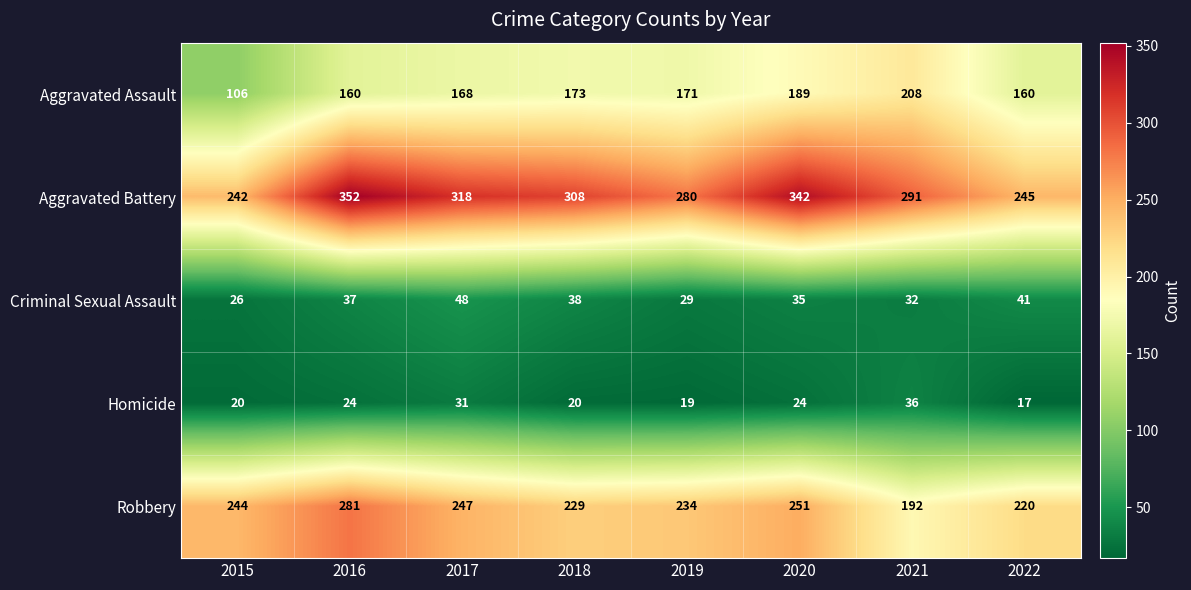

Which series has the largest total across all categories?

Aggravated Battery